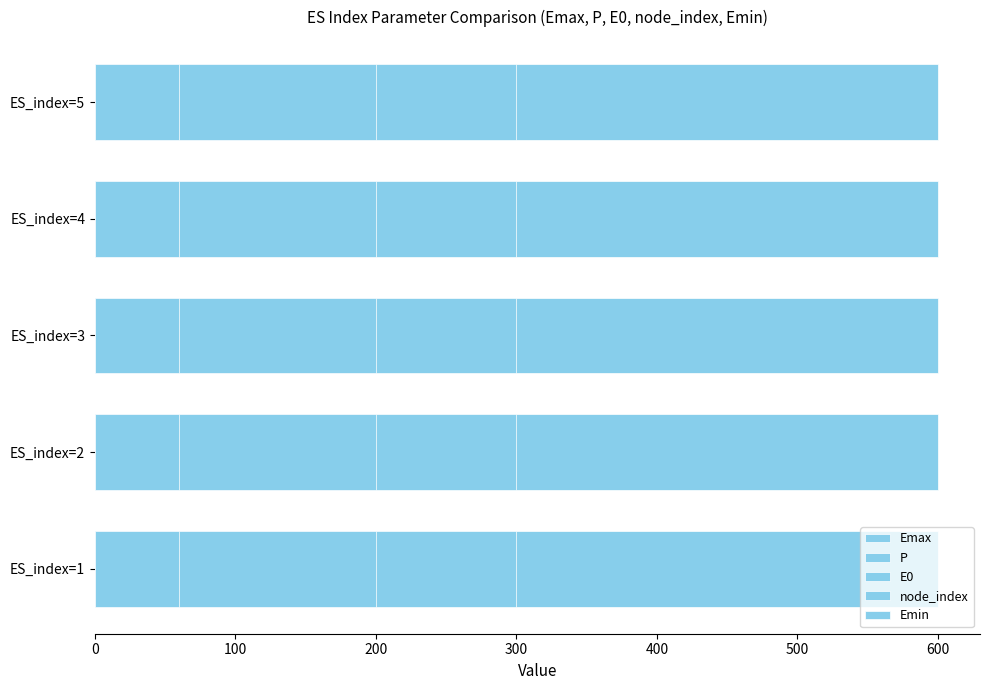

Which series has the largest total across all categories?

node_index